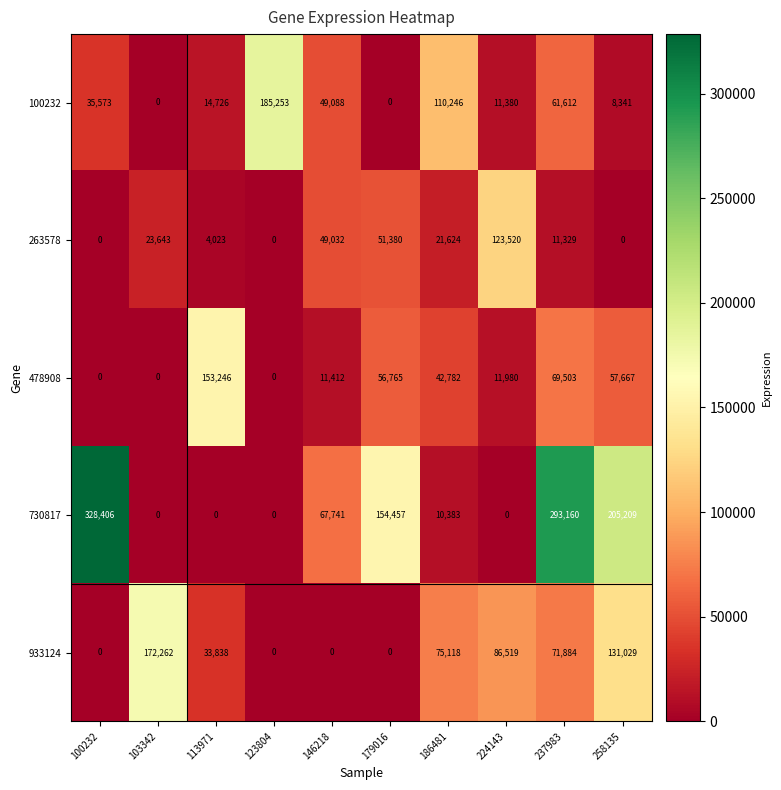

What is the total value across all series at 237983?

507488